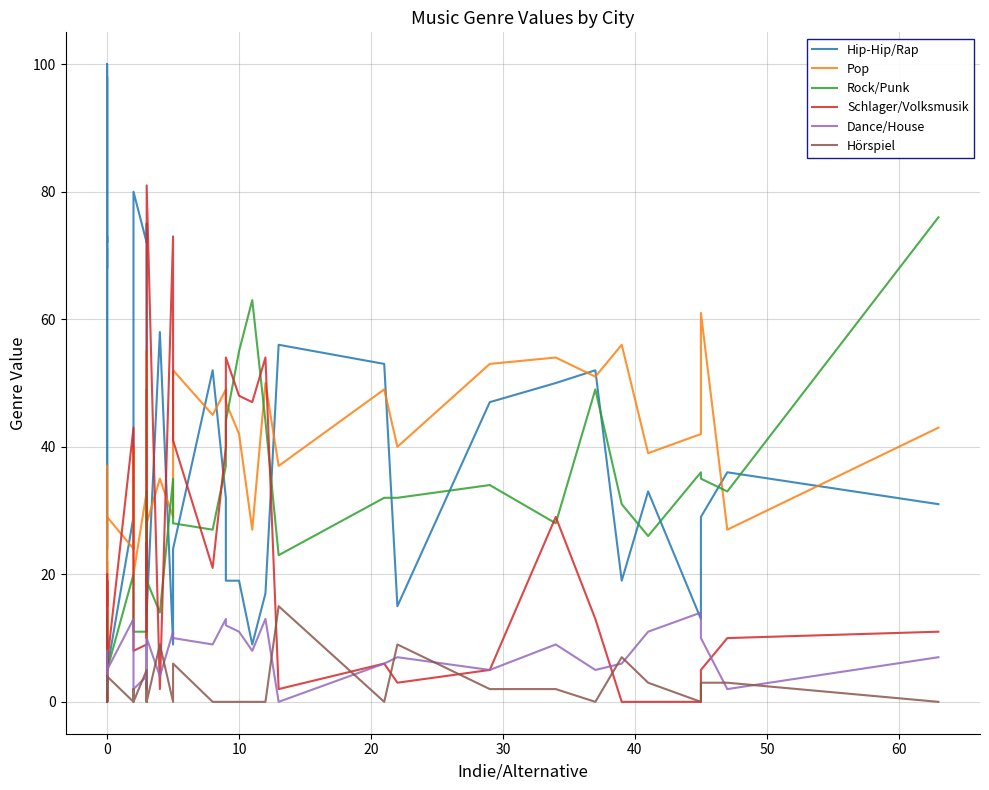

What is the difference between the maximum and minimum values in the Pop series?

54